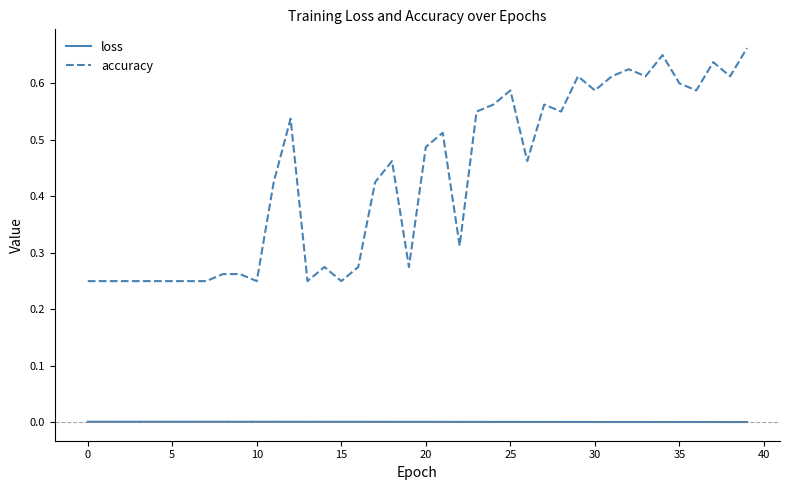

True or false: loss and accuracy cross at least once.

False